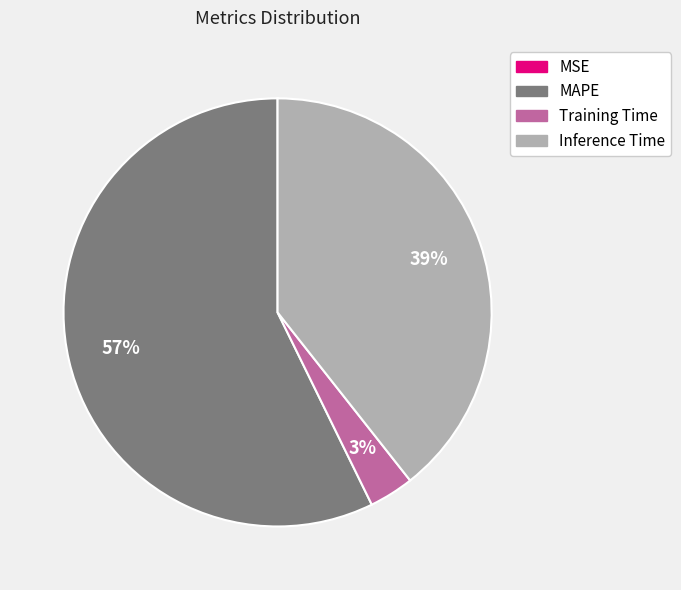

To the nearest percent, what is the average slice percentage?

25%